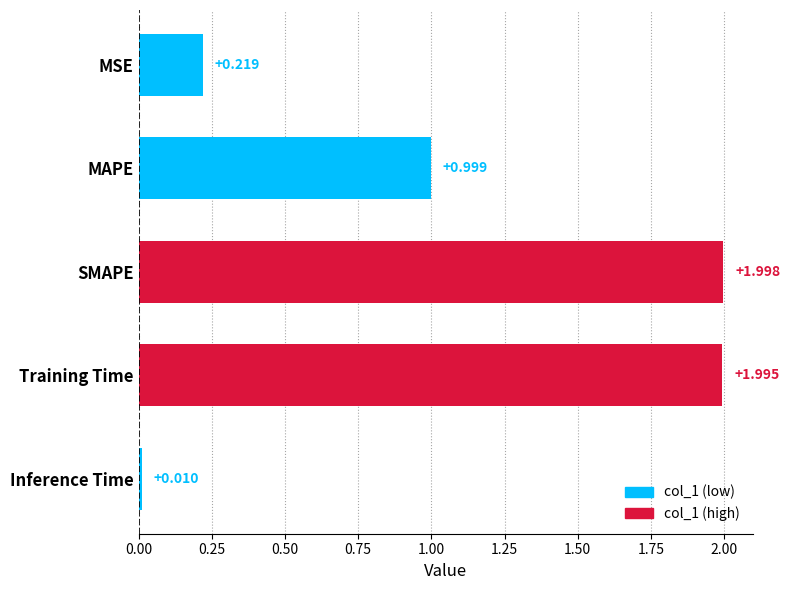

What is the label of the 5th bar from the top?

Inference Time